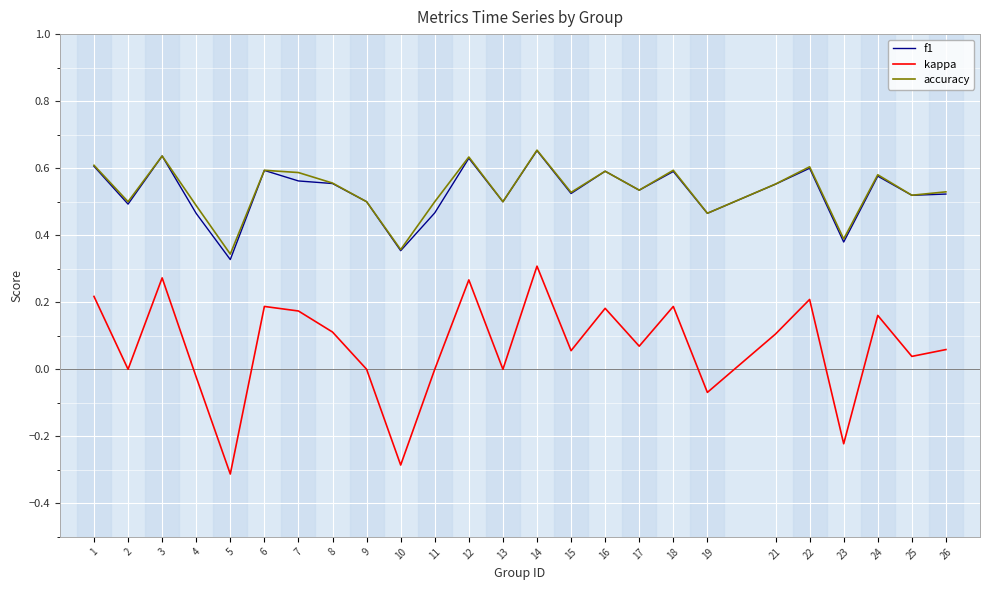

Which series changed the most between 24 and 26?

kappa